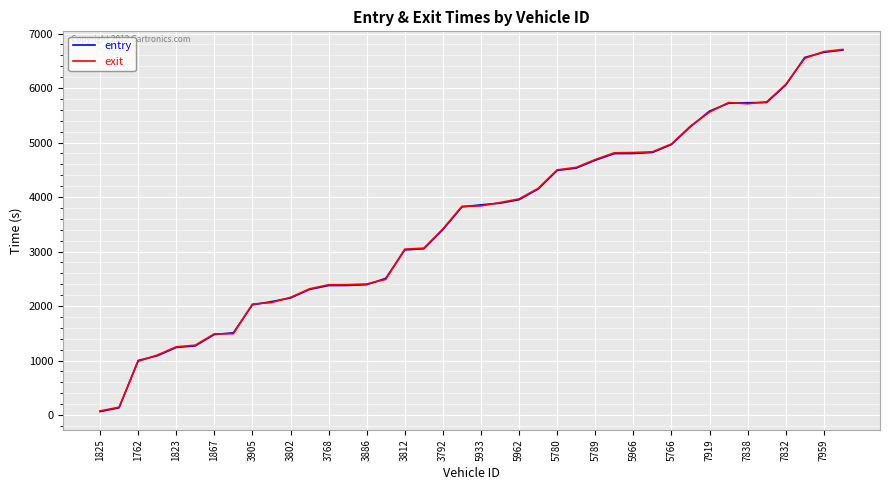

What is the greatest value displayed?

6708.4